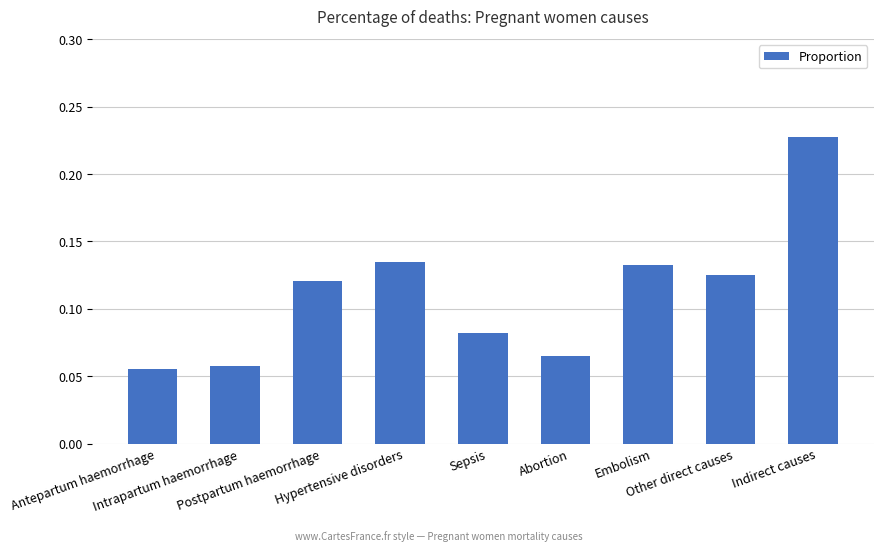

Which category has the lowest value across all series?

Antepartum haemorrhage